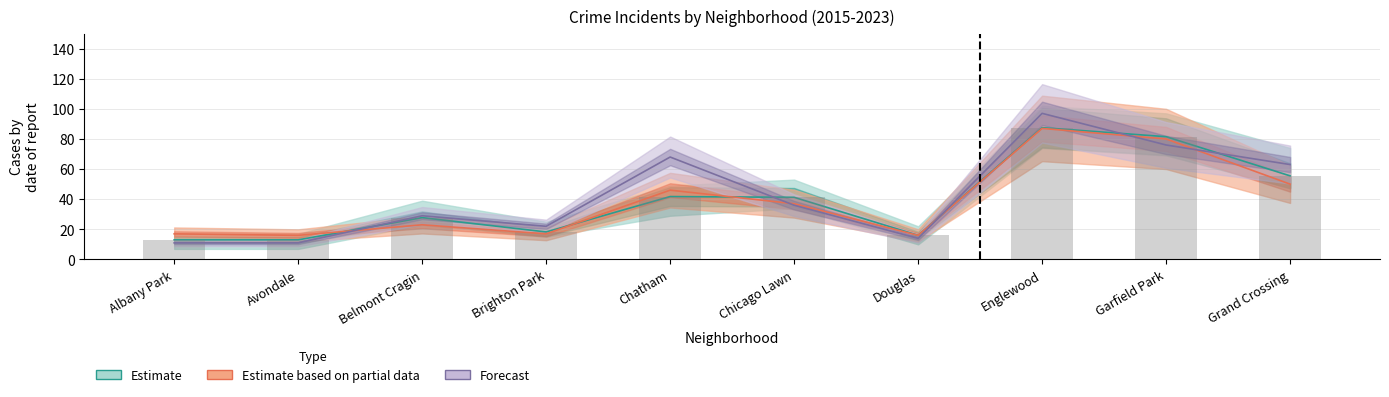

Where is 2017 nearest to the value 50?

Grand Crossing